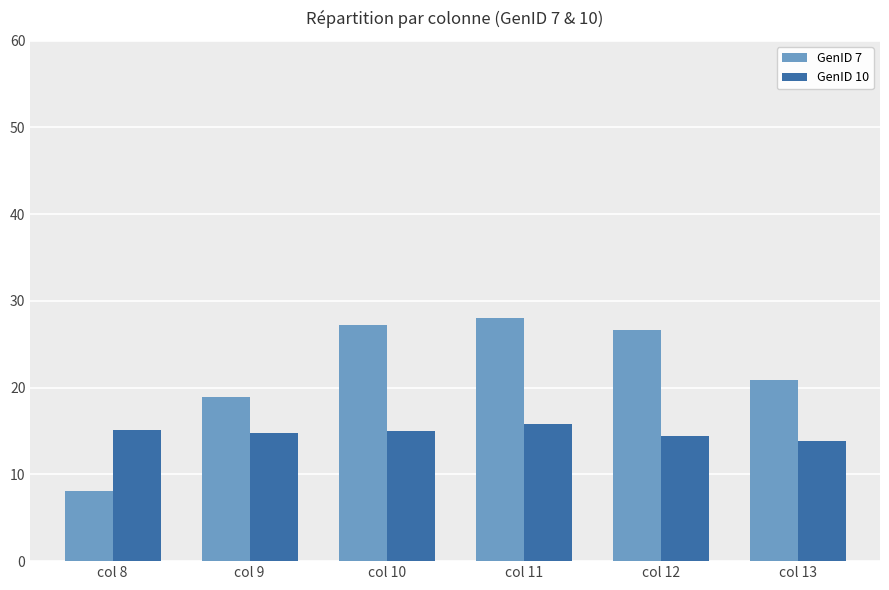

Which series has the widest spread of values?

GenID 7